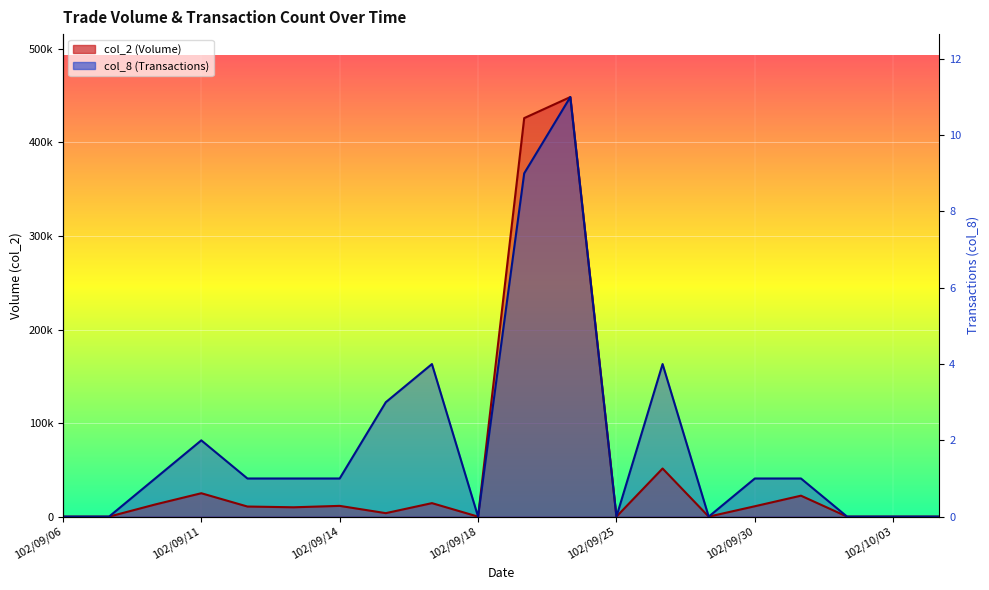

Which has a higher value, 102/09/10 or 102/09/24?

102/09/24